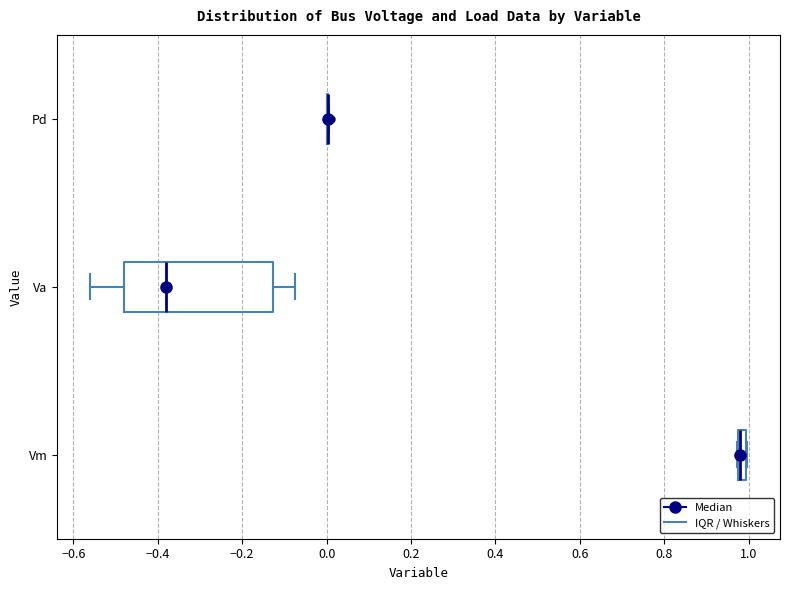

Where is the left edge of the box for Vm on the x-axis? The values are not printed on the chart, so give them approximately, as read against the axis.

0.98